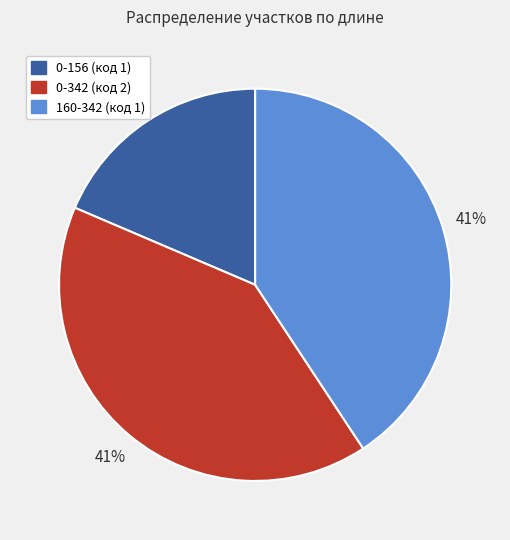

True or false: 0-156 (код 1) accounts for 29% of the total.

False